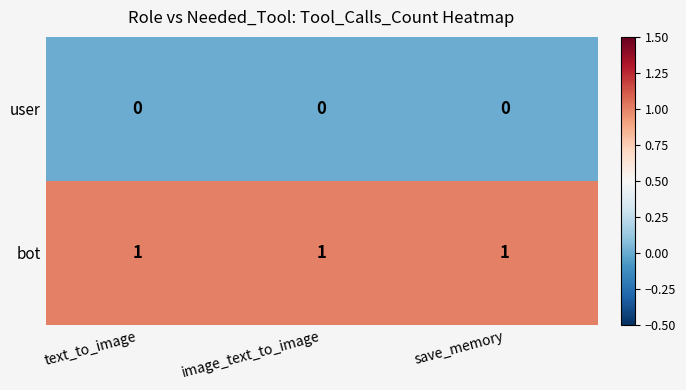

How many series are shown in this chart?

2